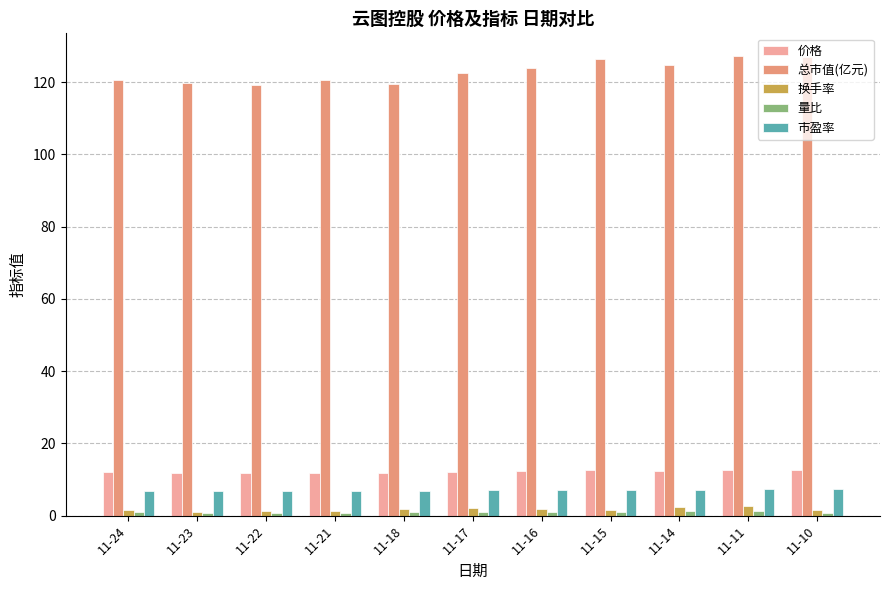

Which series has the largest total across all categories?

总市值(亿元)